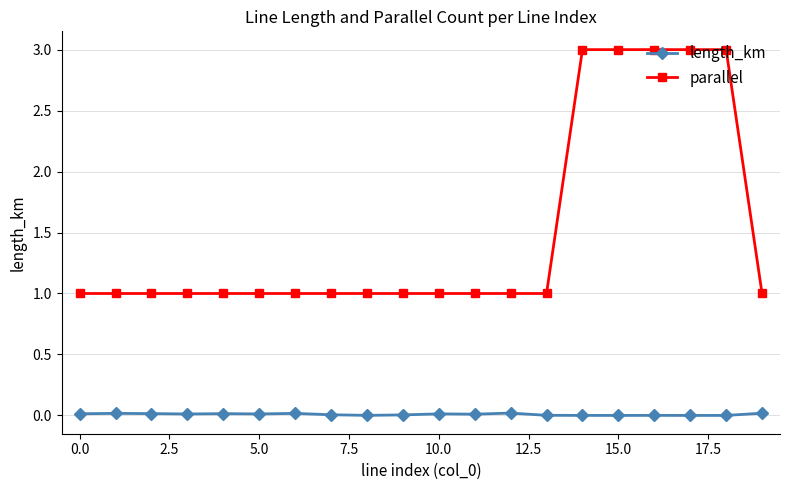

Which series has the largest total across all categories?

parallel